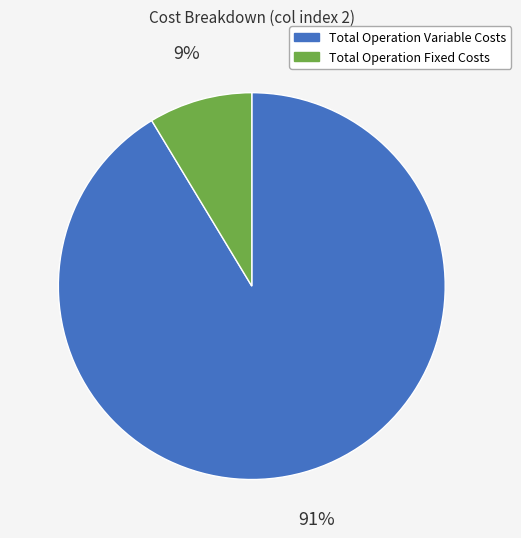

To the nearest percent, what is the average slice percentage?

50%